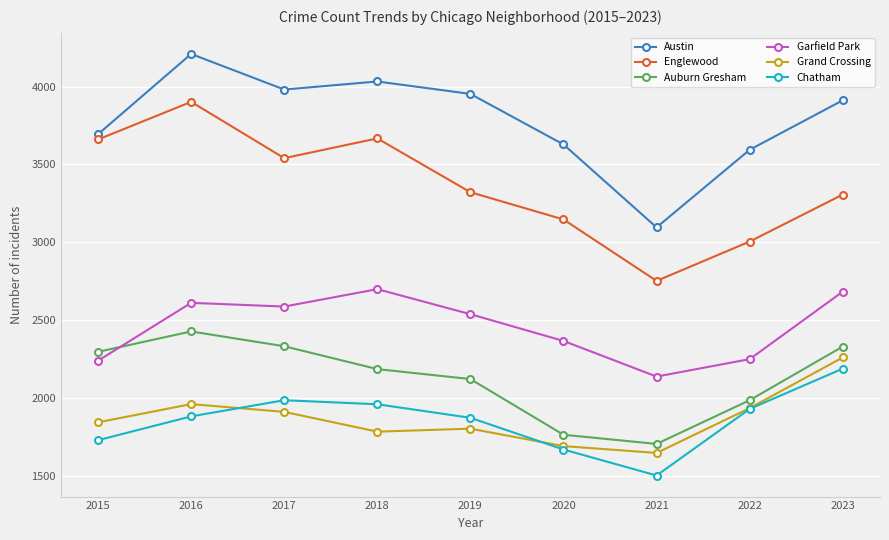

True or false: Grand Crossing has a value of 2259 at 2023.

True